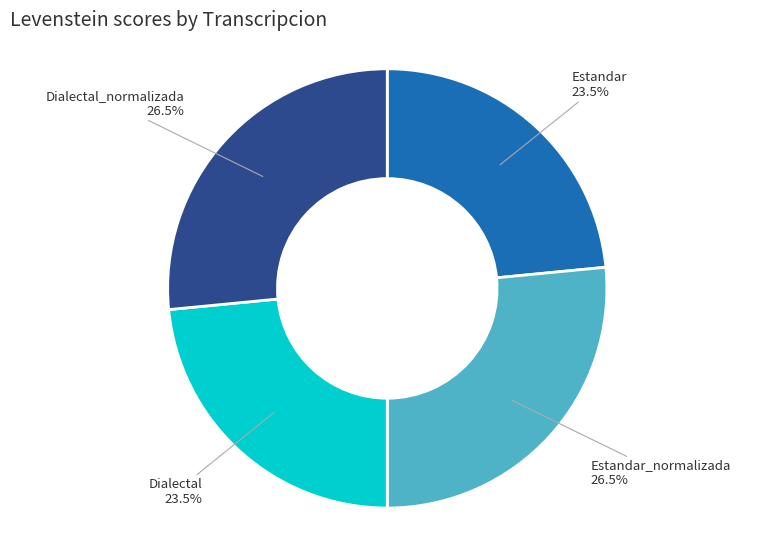

Does Dialectal represent more than half of the total?

No